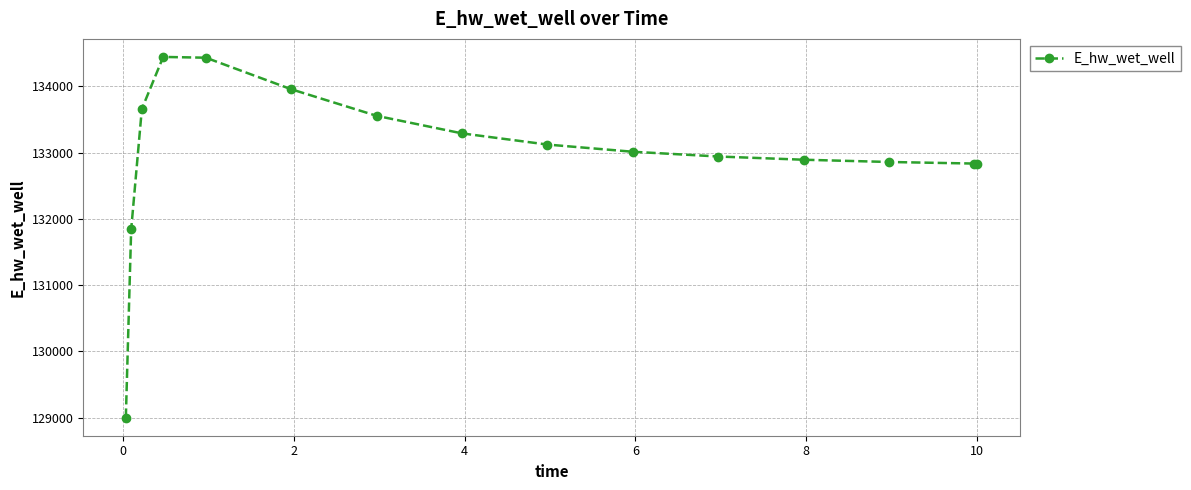

What is the value of the 6th point from the left?

133953.8